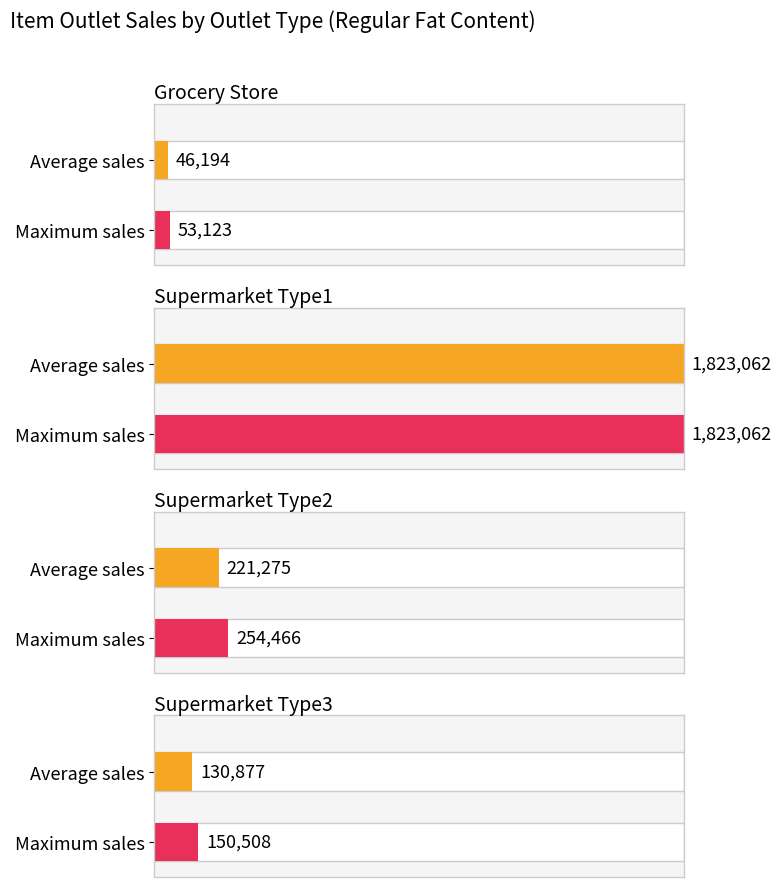

Where does the data first go above 221274?

Supermarket Type1